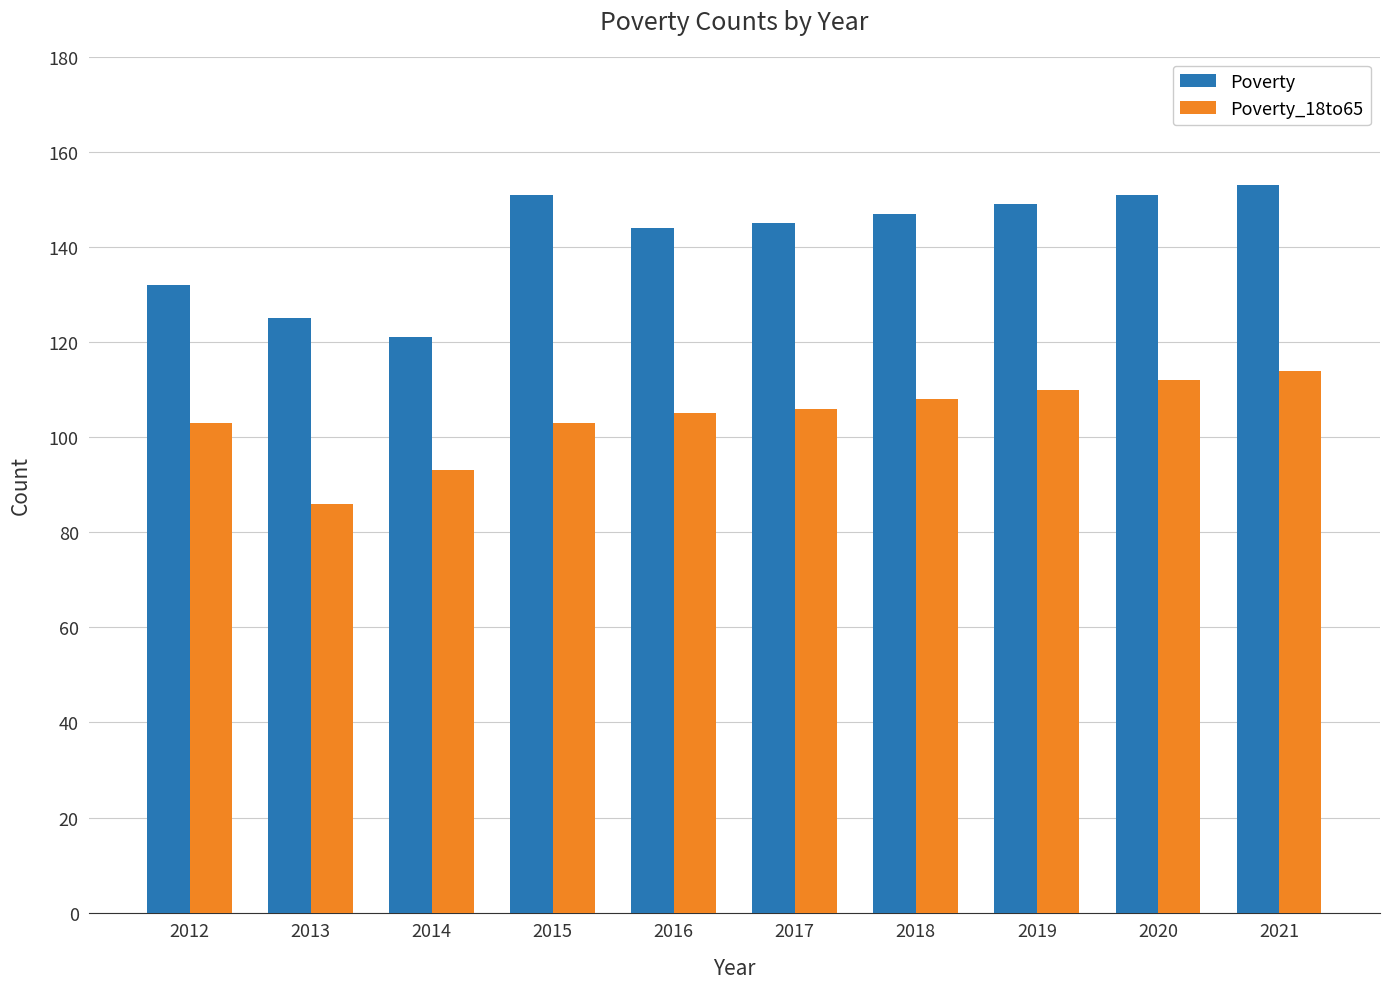

Rank the series by their maximum value, from lowest to highest.

Poverty_18to65, Poverty